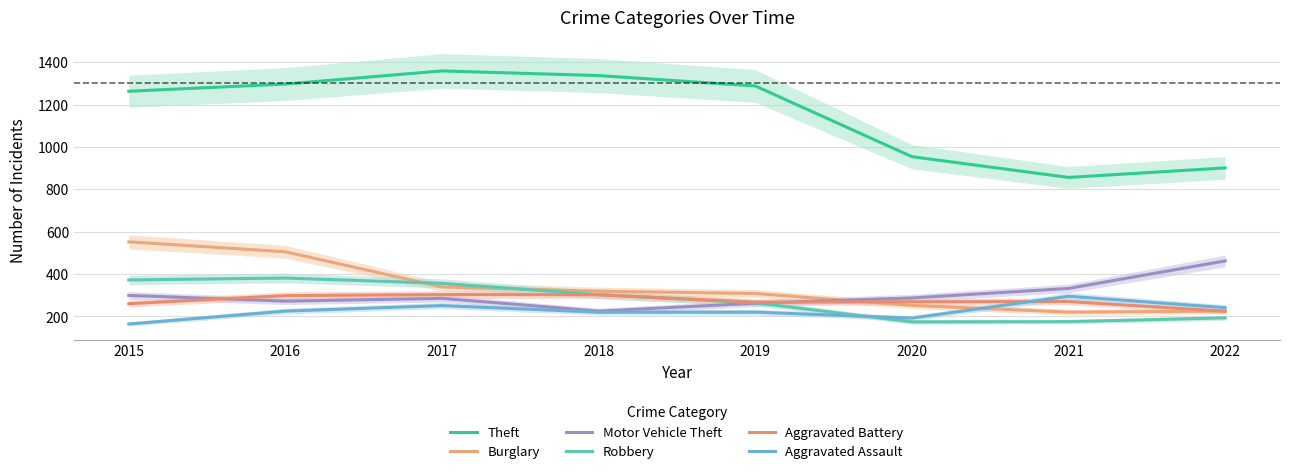

How many data points in Robbery are less than 302?

4